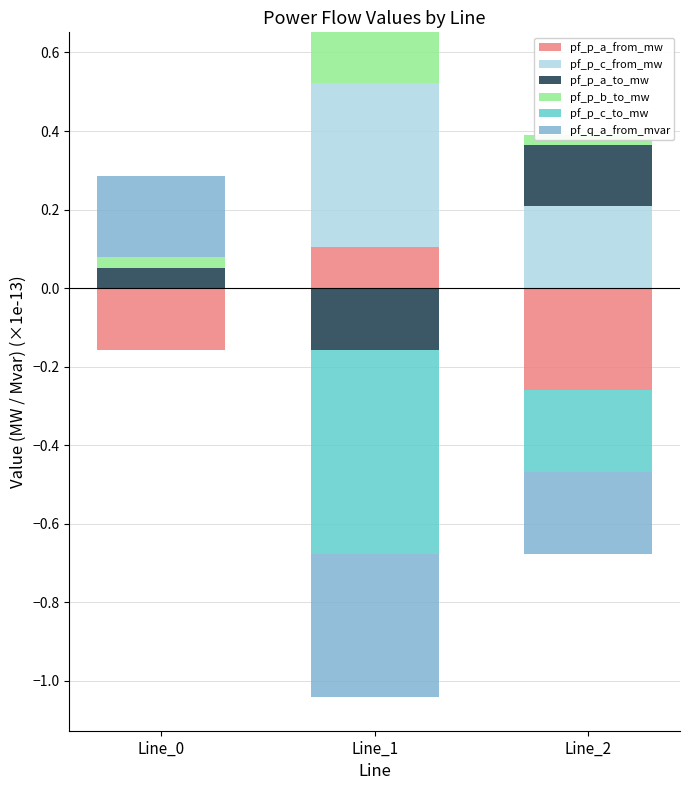

Rank the categories by pf_p_a_to_mw value from lowest to highest.

Line_1, Line_0, Line_2